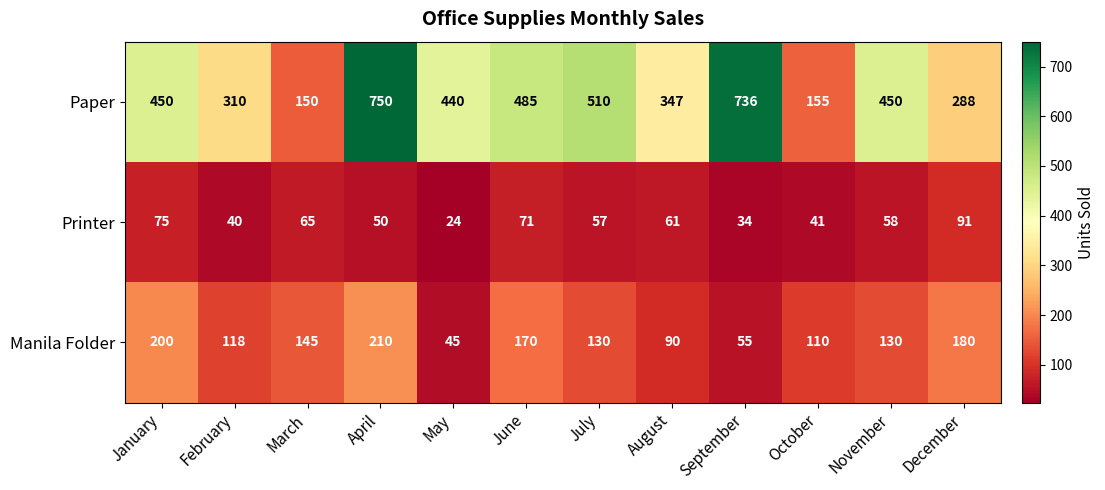

What is the average value of the Printer series?

56